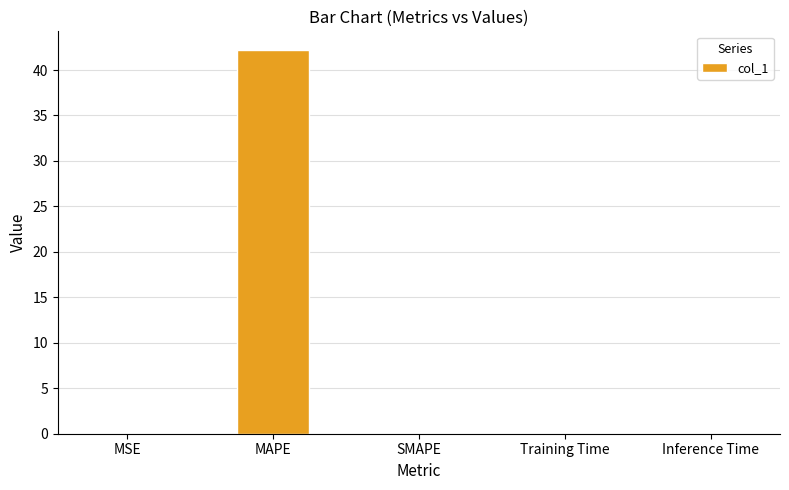

What is the sum of all values?

42.2